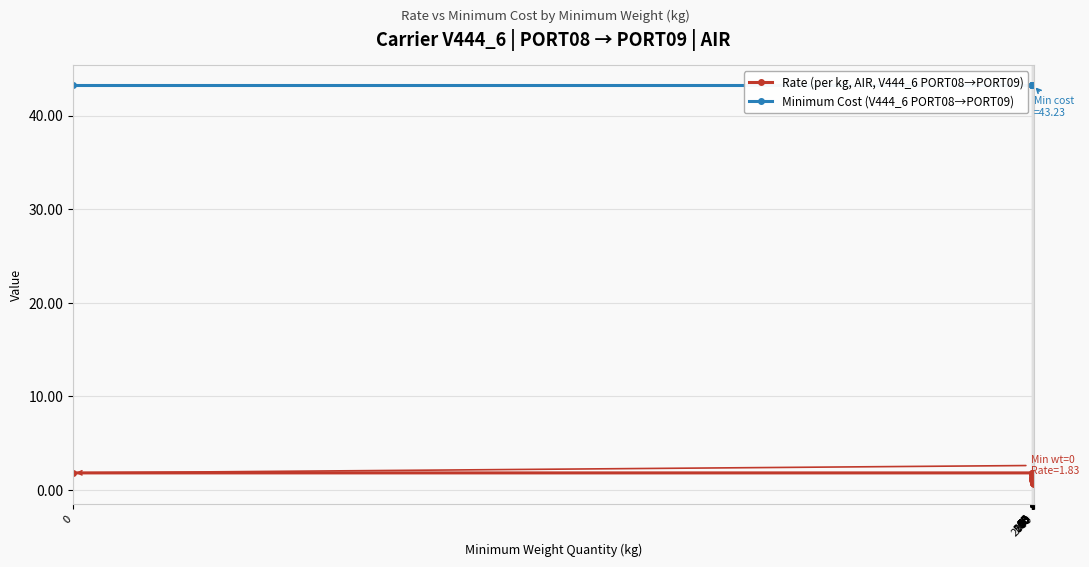

What is the difference between the second highest and minimum values in the Rate (per kg, AIR, V444_6 PORT08→PORT09) series?

1.2